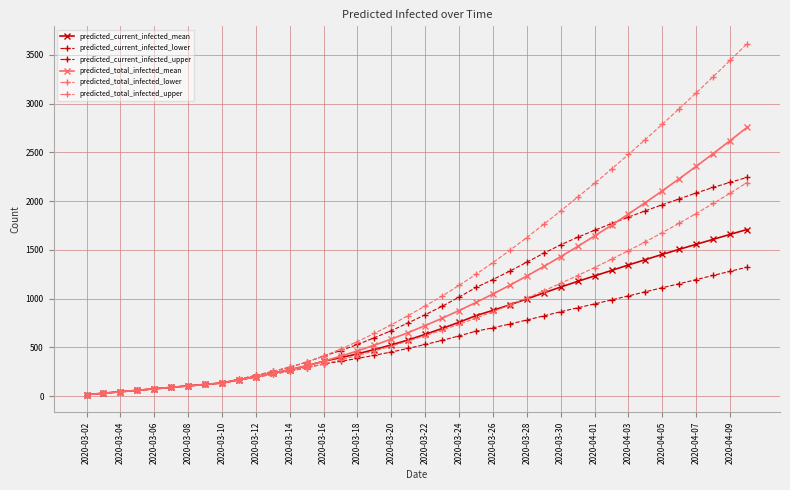

How many data points in predicted_total_infected_lower are less than 620?

20